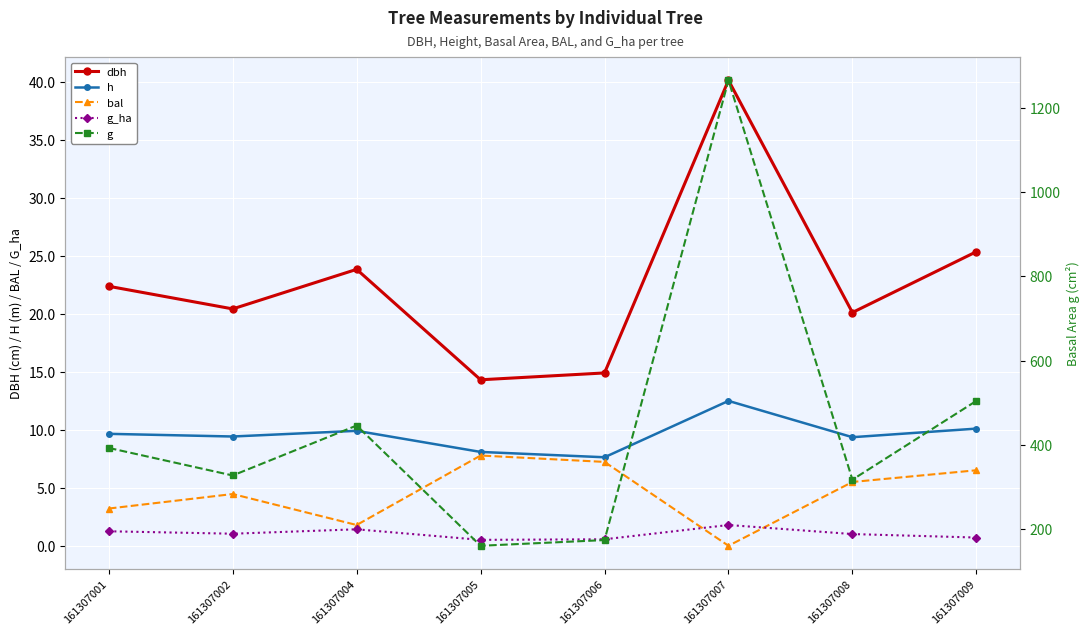

What is the value of the g point at the 4th from the left?

160.9